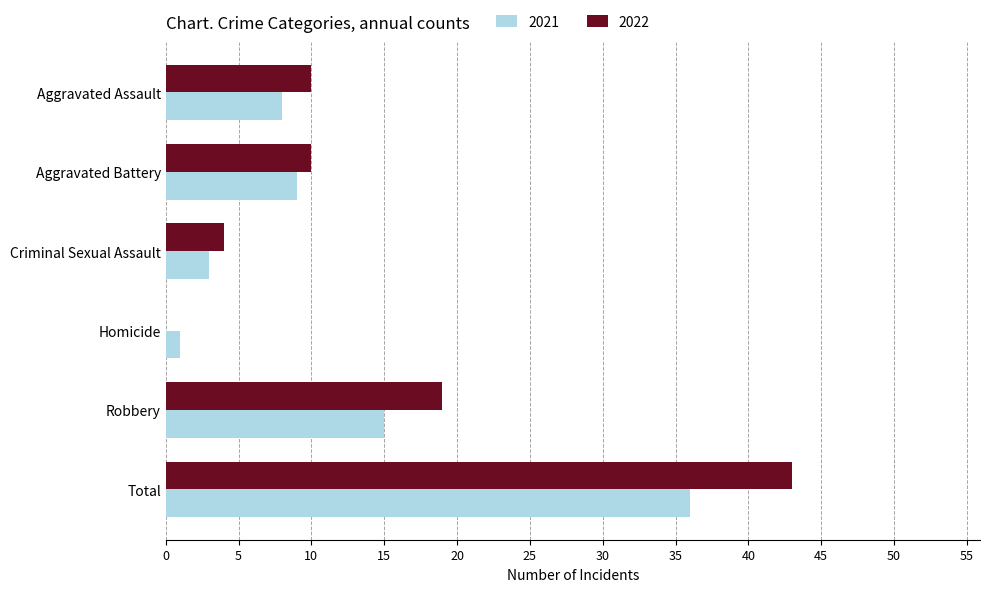

Which category has the highest value across all series?

Total